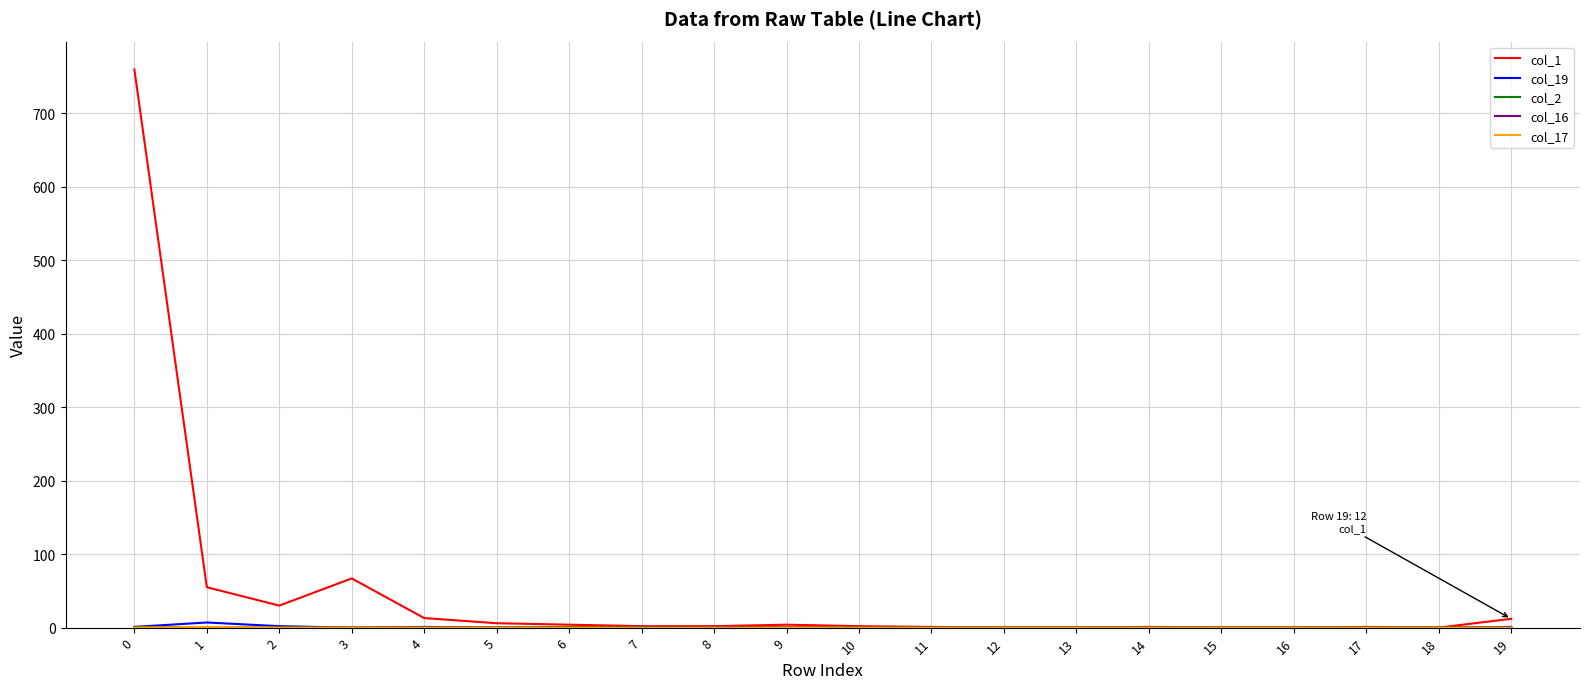

Which series has the largest range (max minus min)?

col_1